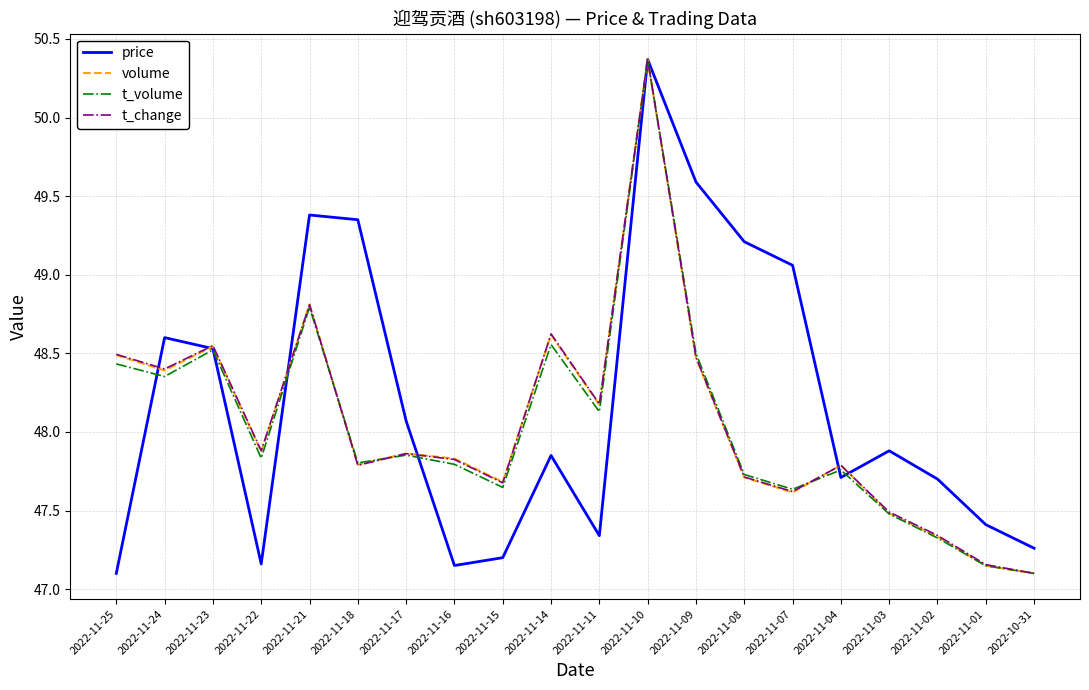

What is the difference between the highest and lowest values at 2022-11-09?

1.1